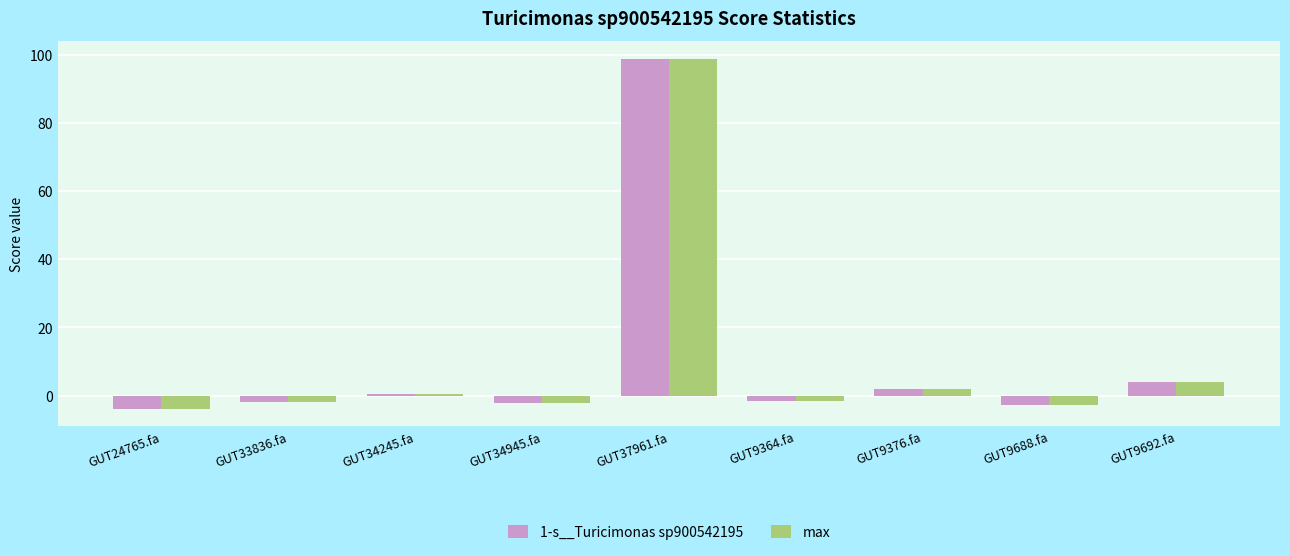

How many data points in 1-s__Turicimonas sp900542195 are above -1?

4